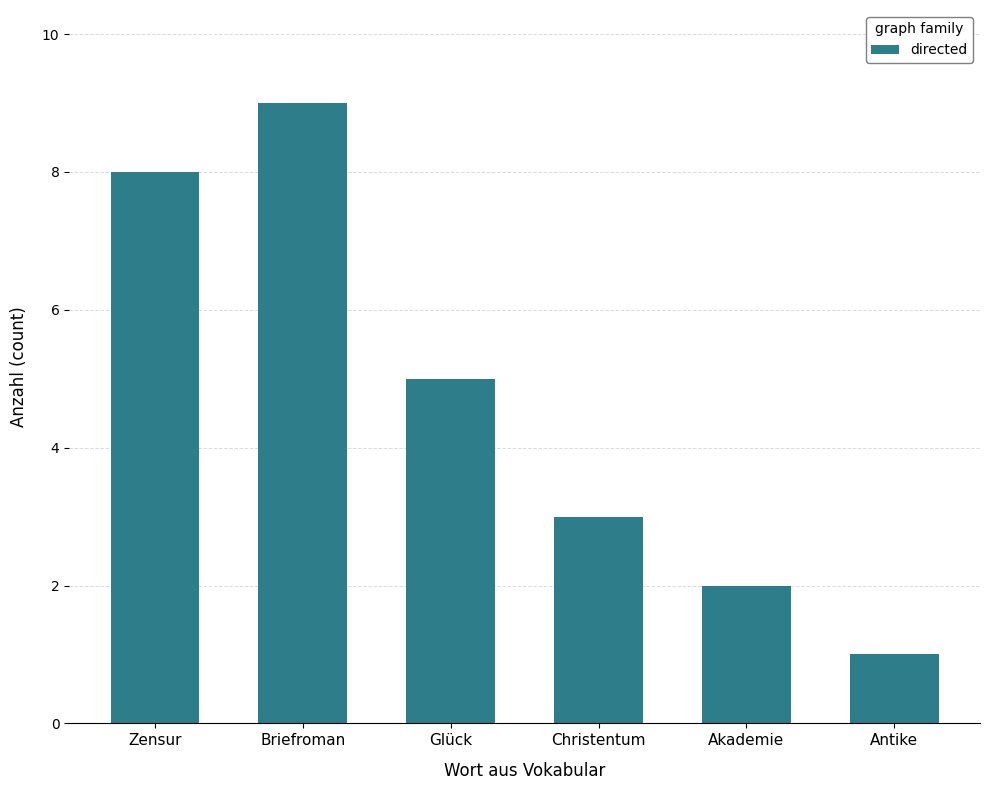

What is the maximum value shown in the chart?

9